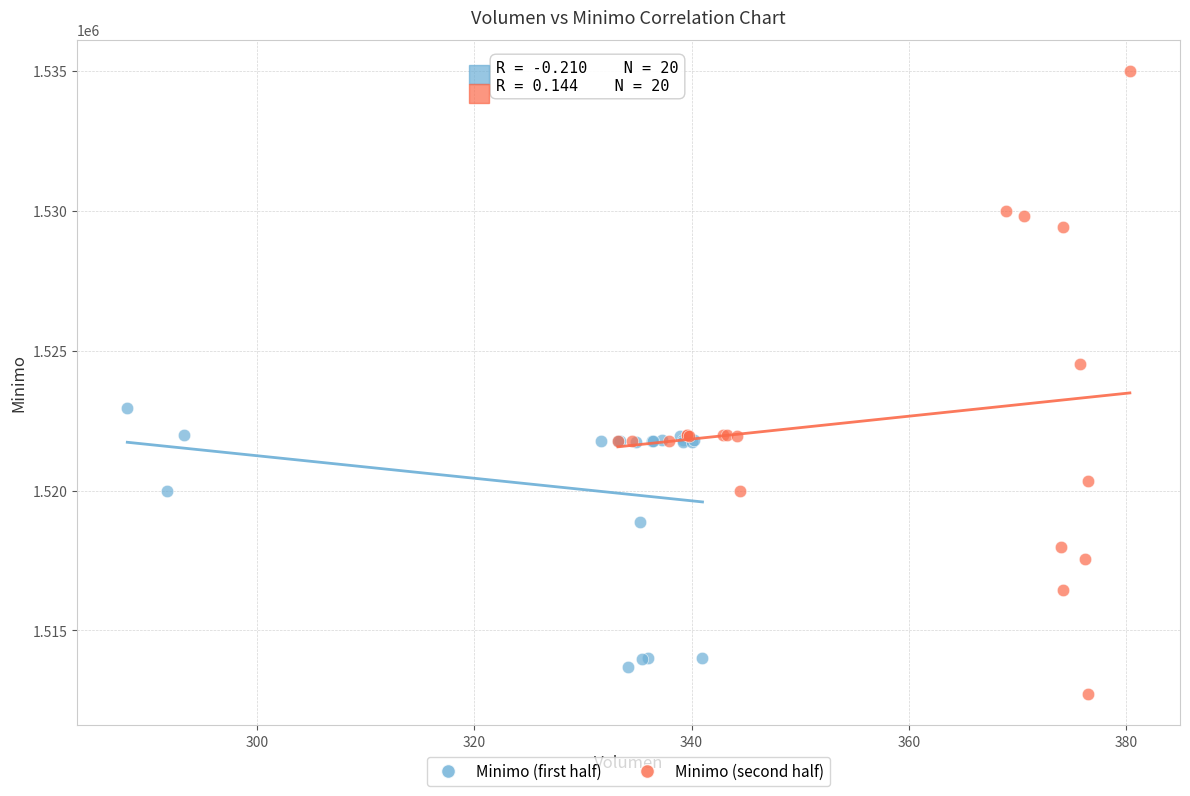

Which series has the widest spread of Y values?

Minimo (second half)